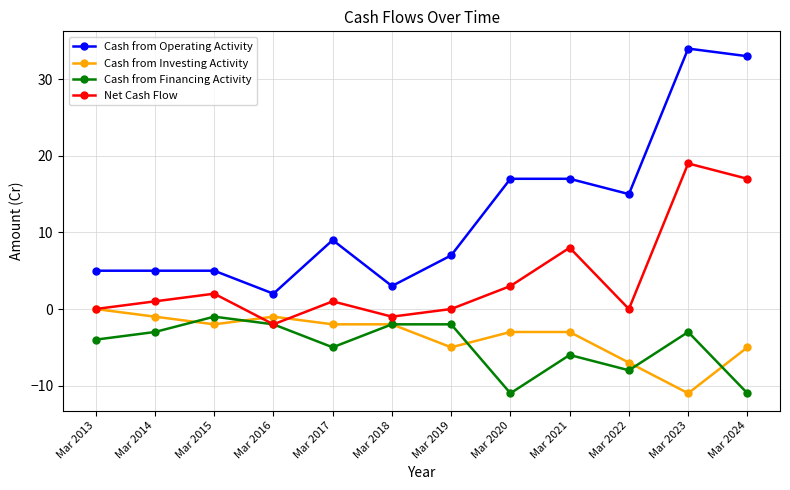

How many lines are shown in the chart?

4